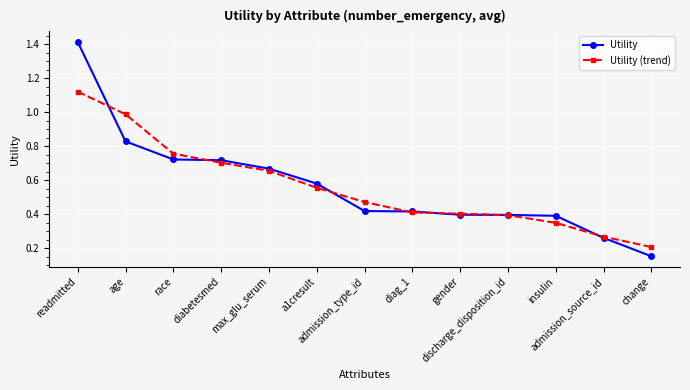

True or false: Utility (trend) has more than 2 points higher than both neighbors.

False